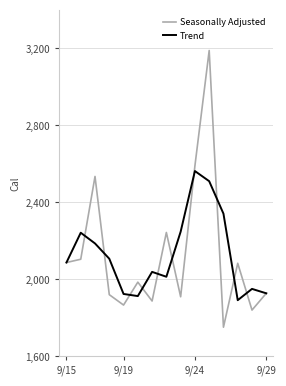

Which series has the widest spread of values?

Seasonally Adjusted